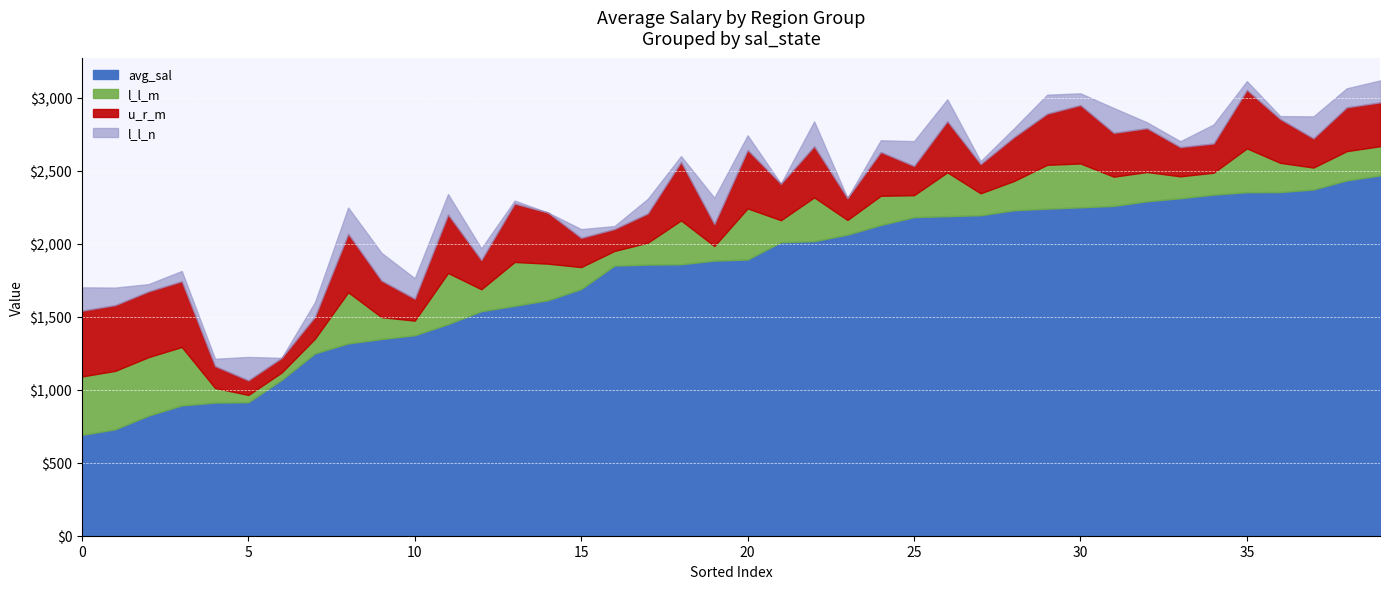

What is the maximum value for avg_sal?

2466.8